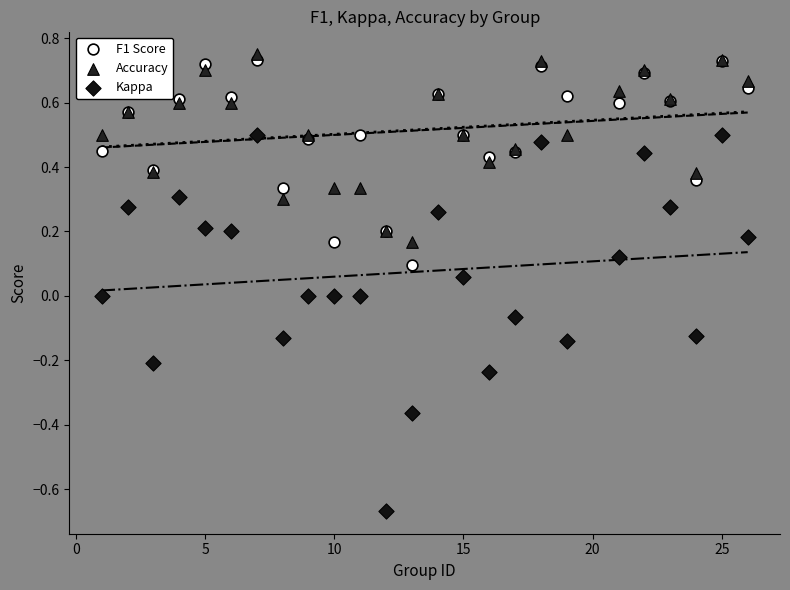

Which series has the widest spread of Y values?

Kappa